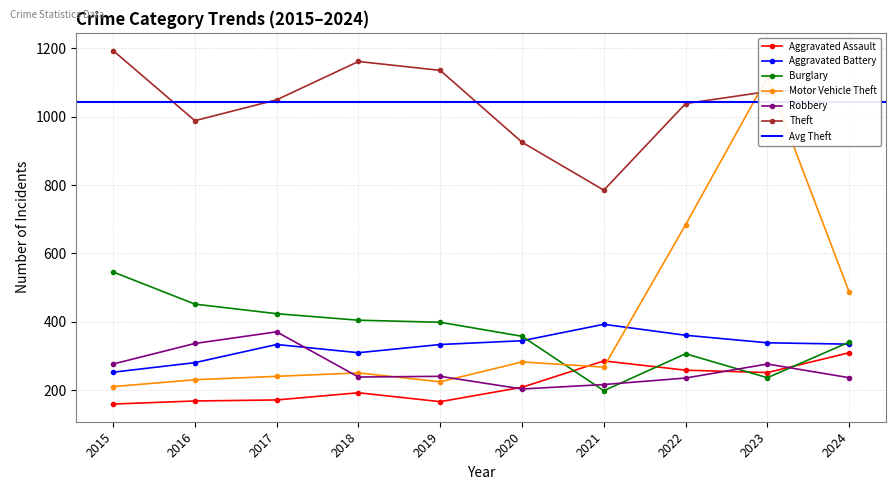

How many lines are shown in the chart?

6